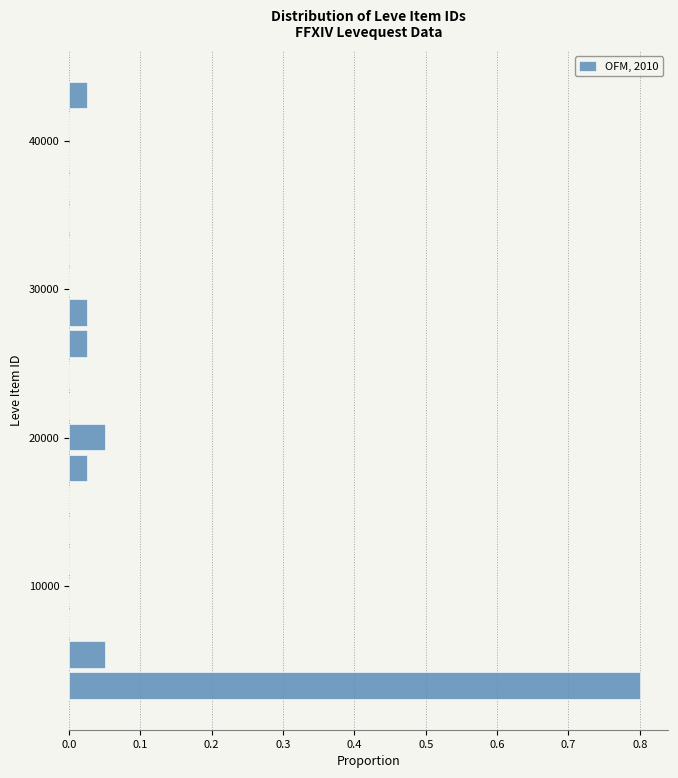

Around what value on the y-axis is the longest bar? Give the approximate position of its centre, as read against the axis.

3000